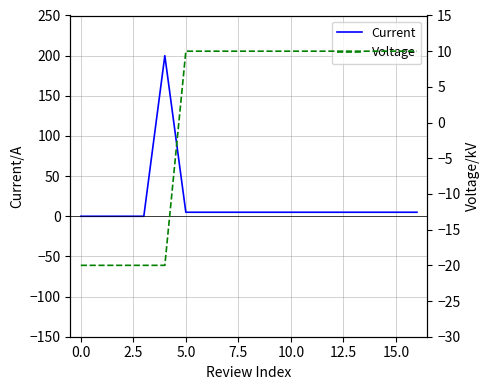

How many data points in Current are less than 5?

4